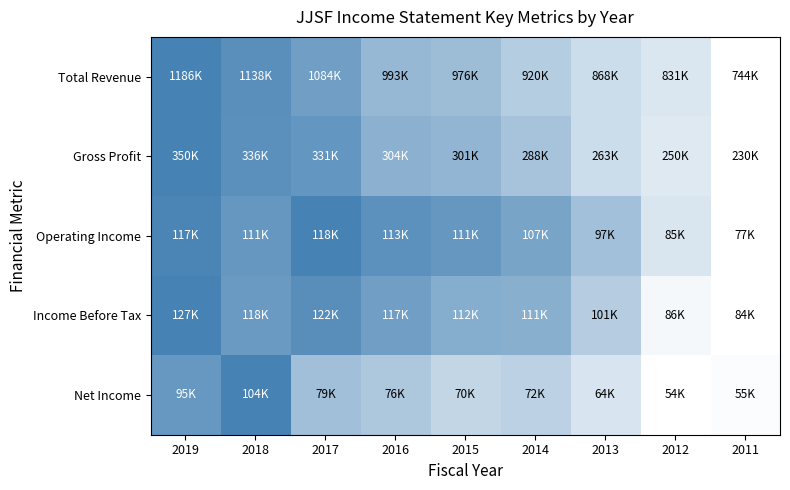

At how many categories does at least one series exceed 786332?

8